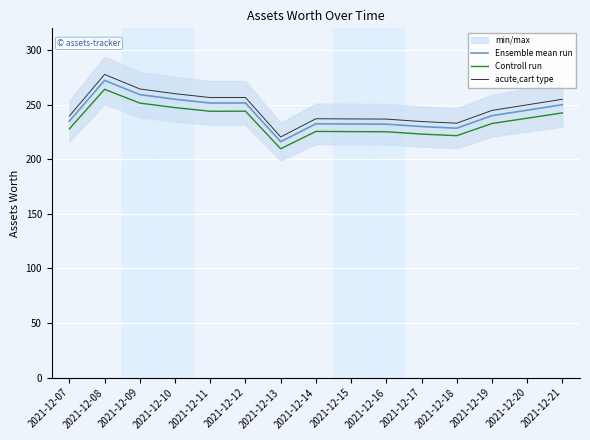

What is the difference between the Ensemble mean run values at 2021-12-09 and 2021-12-16?

27.1